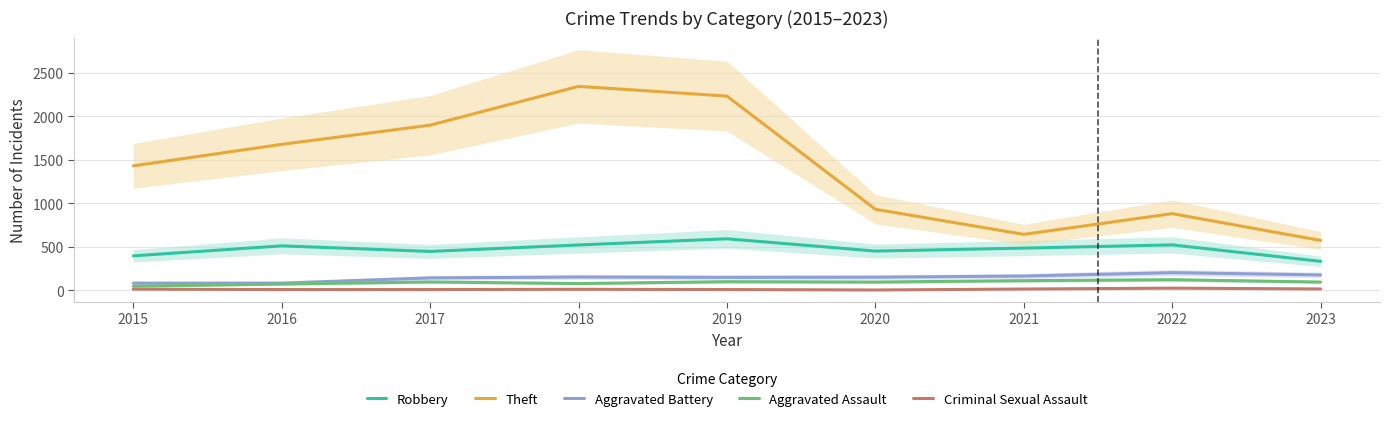

How many distinct data groups are displayed?

5